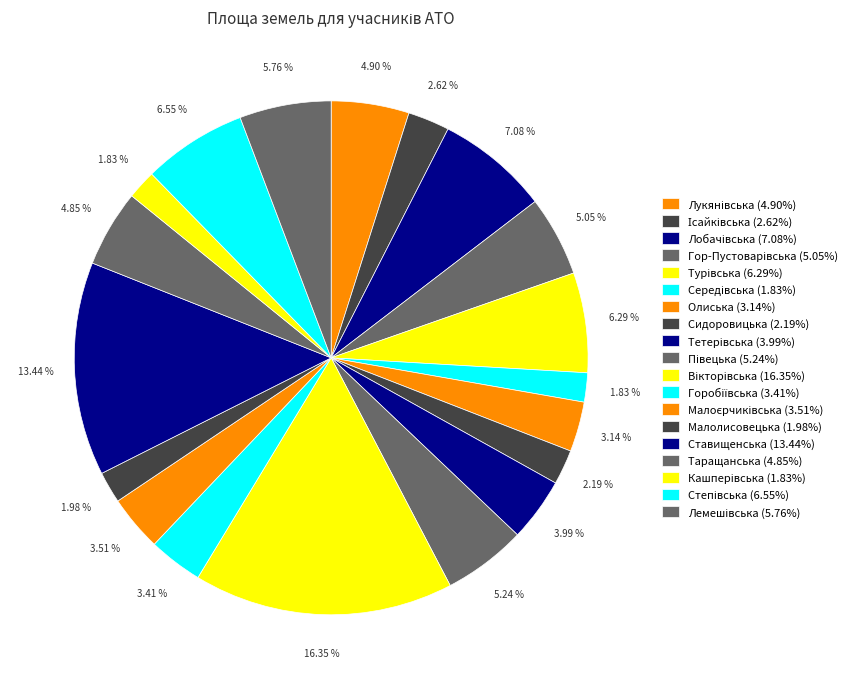

Does Ісайківська account for over 50% of the chart?

No